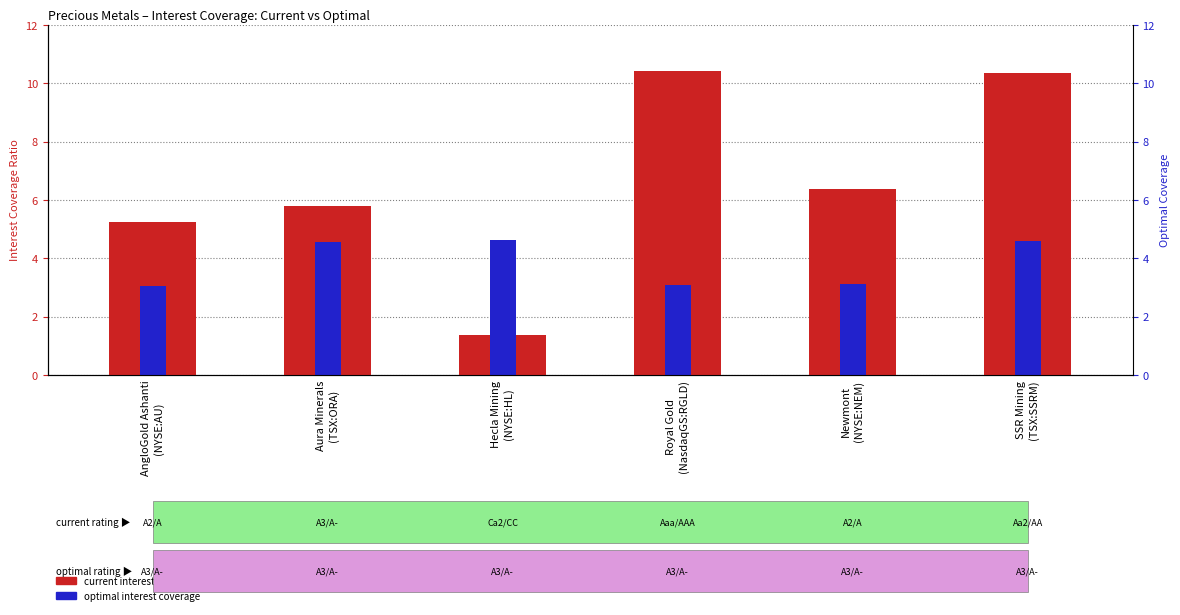

How many groups of bars are there?

6